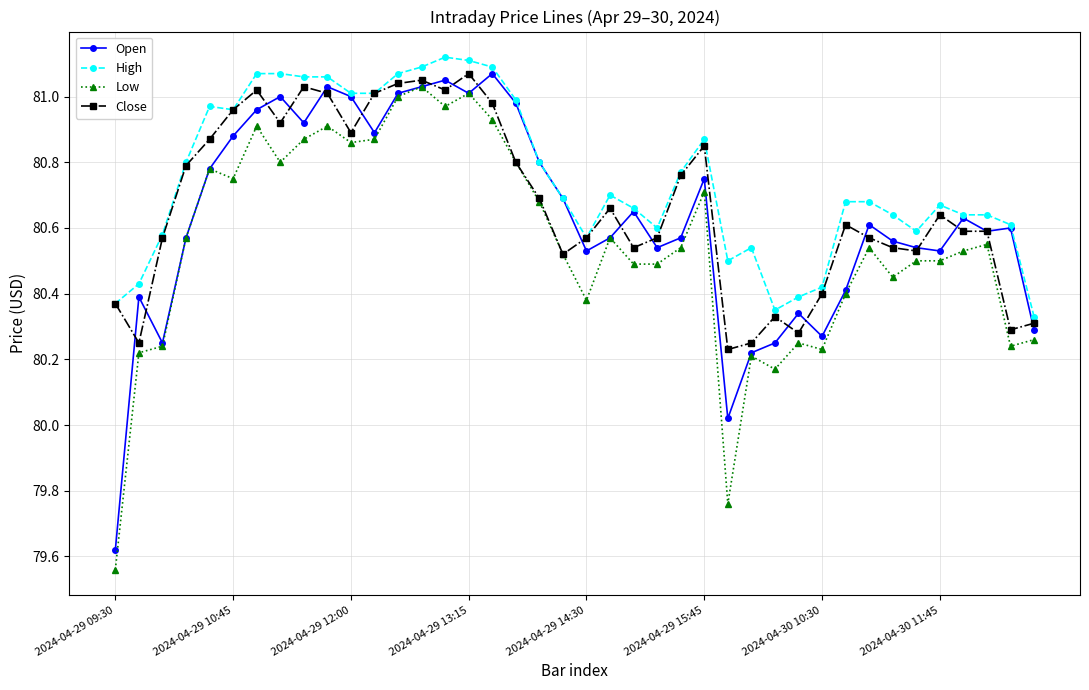

True or false: Low and High cross at least once.

False